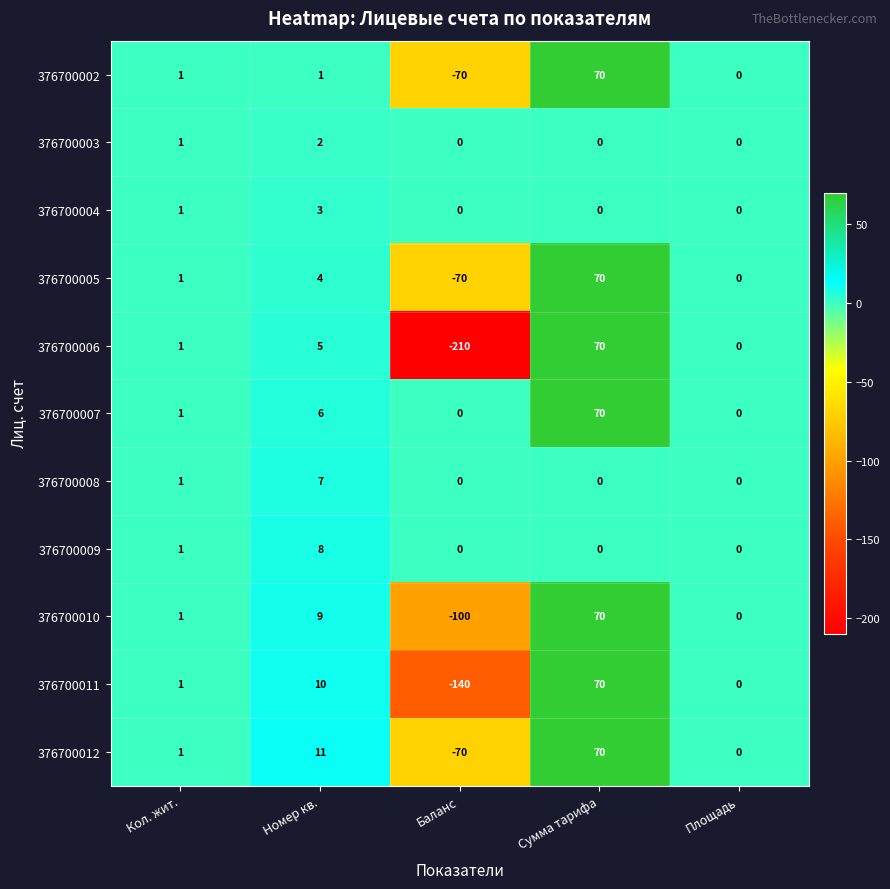

What is the difference between the maximum and second lowest values in the 376700008 series?

7